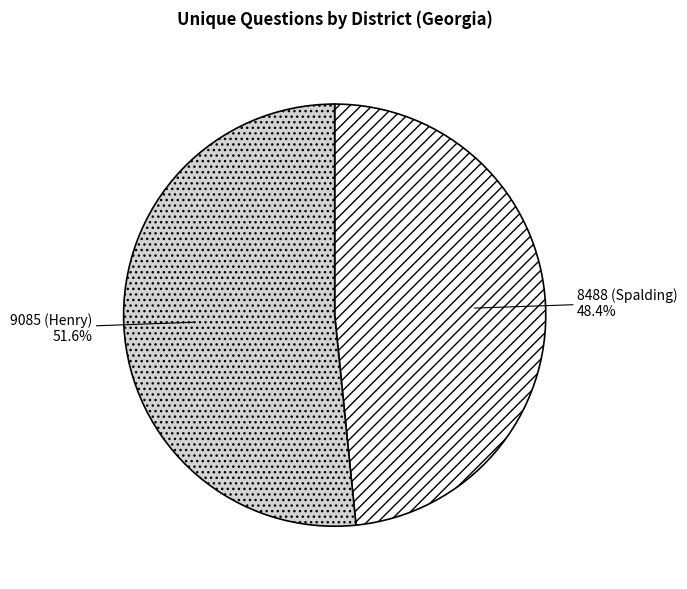

Count the number of slices in the pie.

2